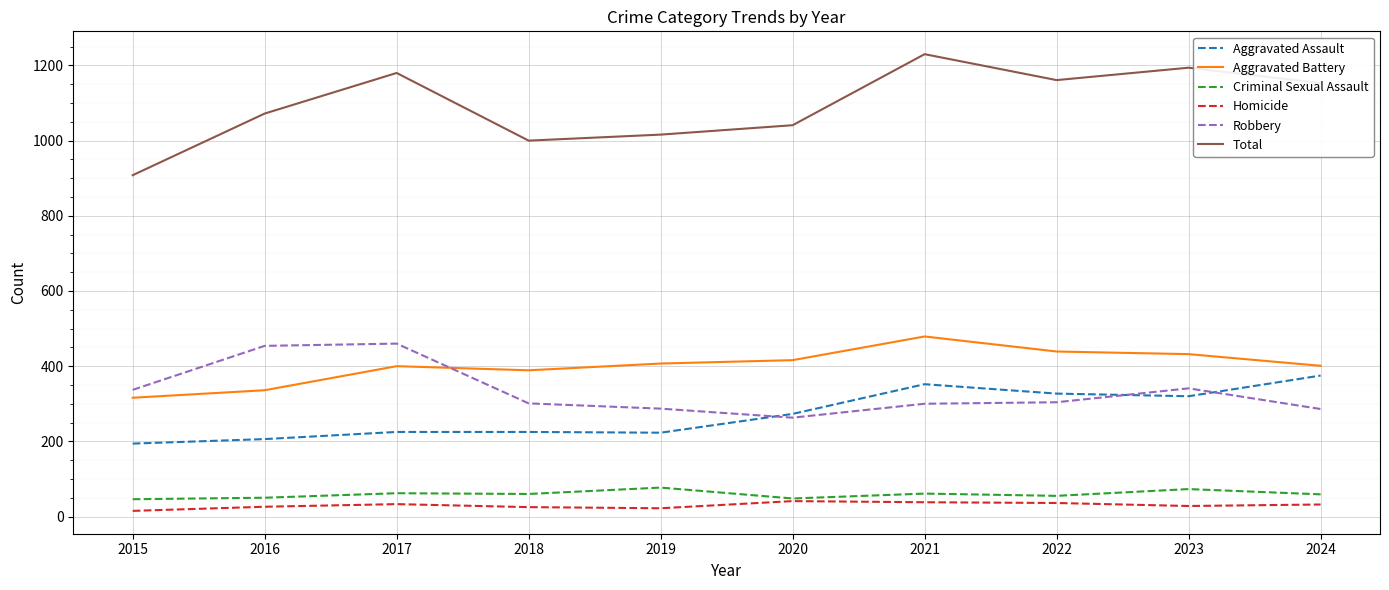

At how many categories does at least one series exceed 256?

10